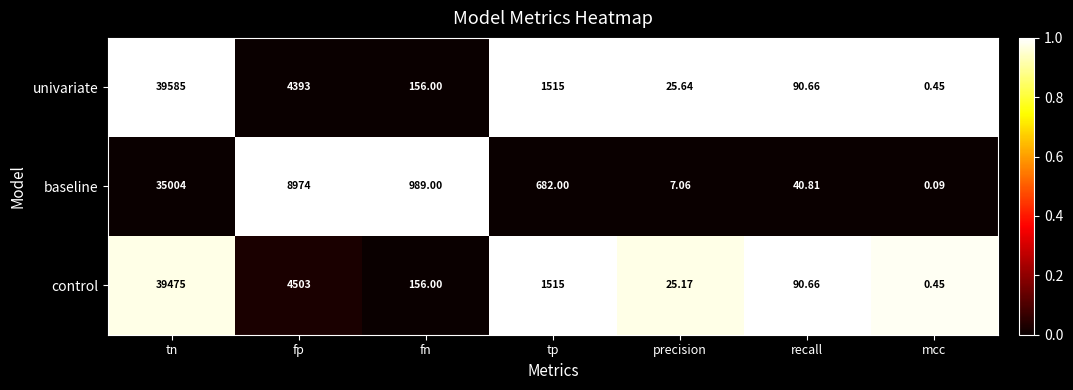

Which label corresponds to the largest value in the chart?

tn